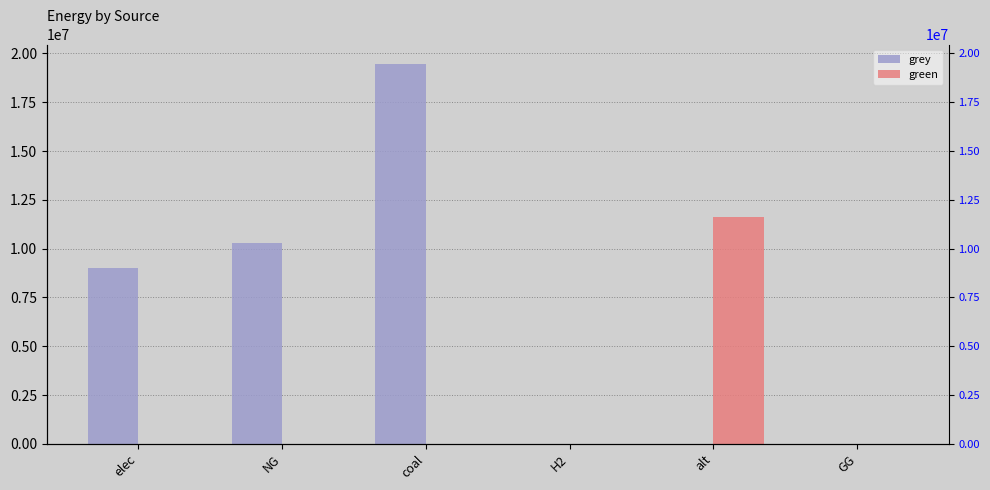

How many series are shown in this chart?

2